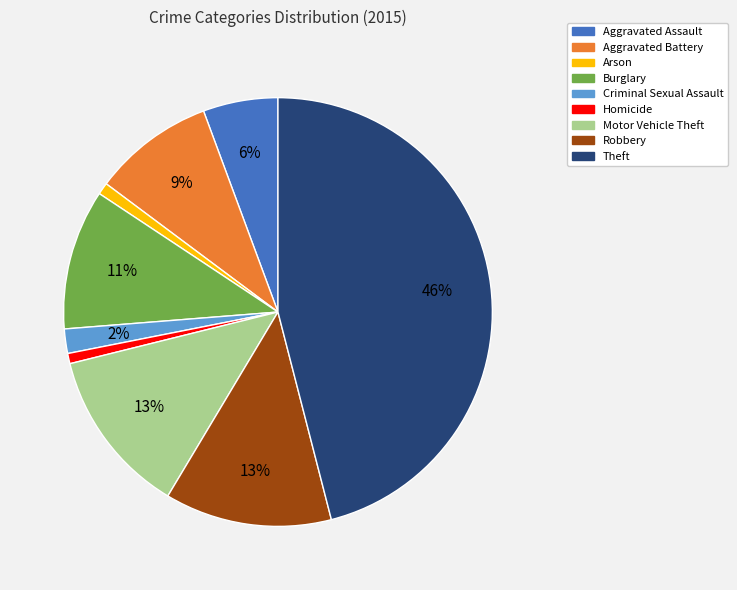

Count the number of slices in the pie.

9